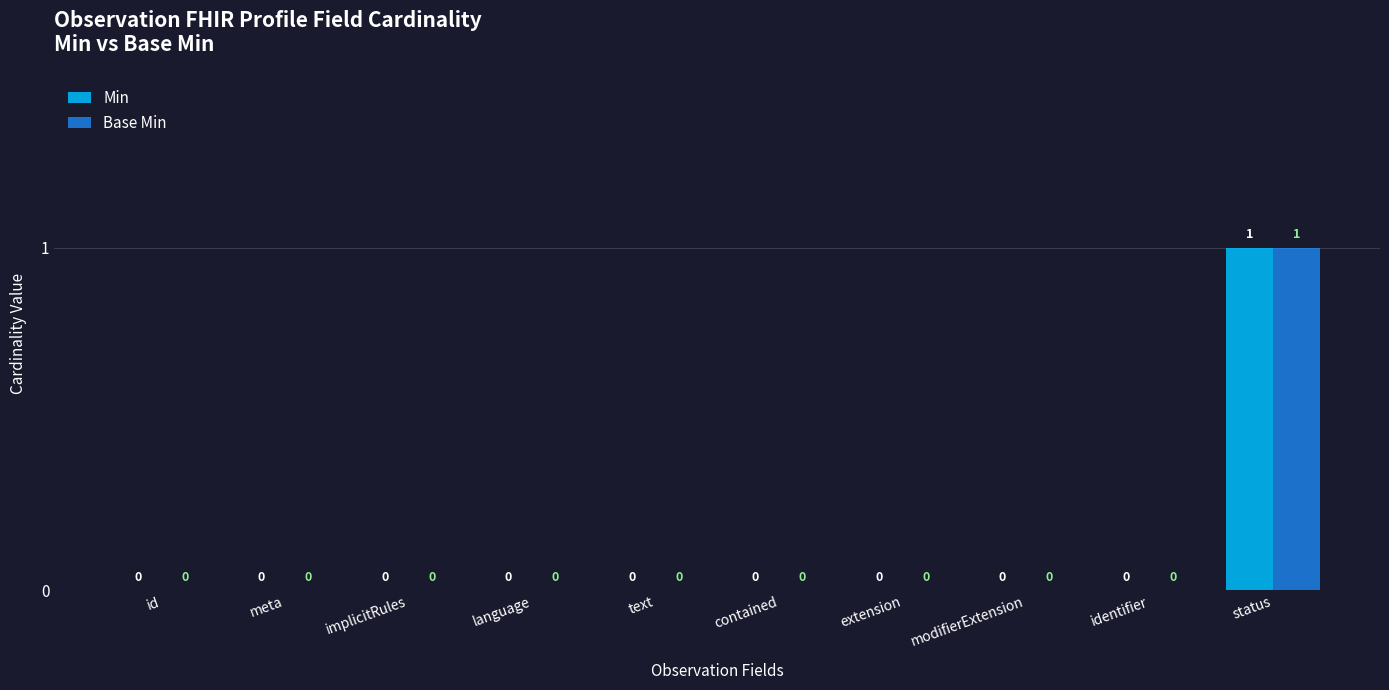

Does the chart contain stacked bars?

No